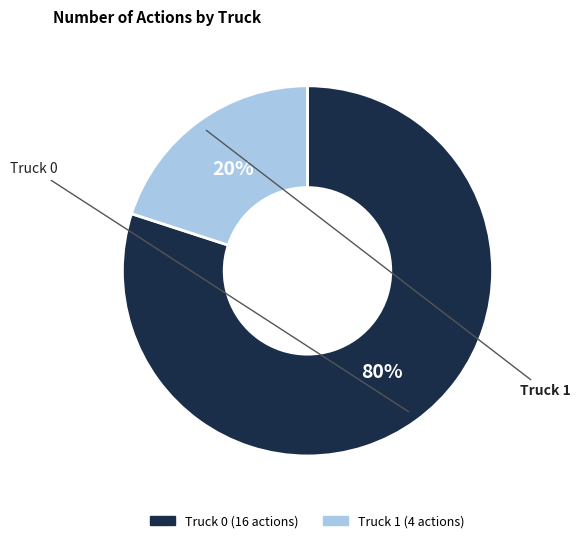

How many segments does this pie chart have?

2